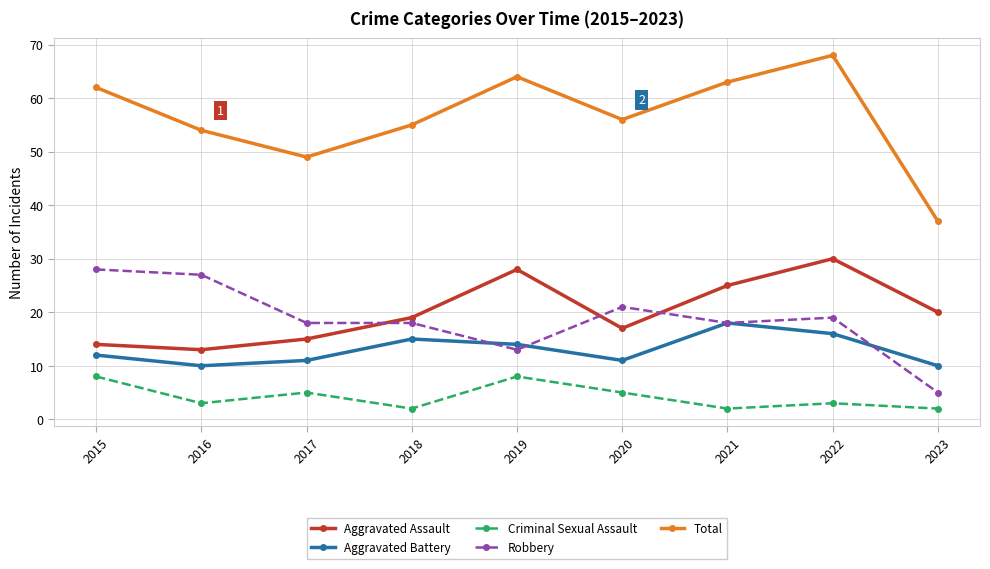

True or false: Criminal Sexual Assault and Total intersect in this chart.

False